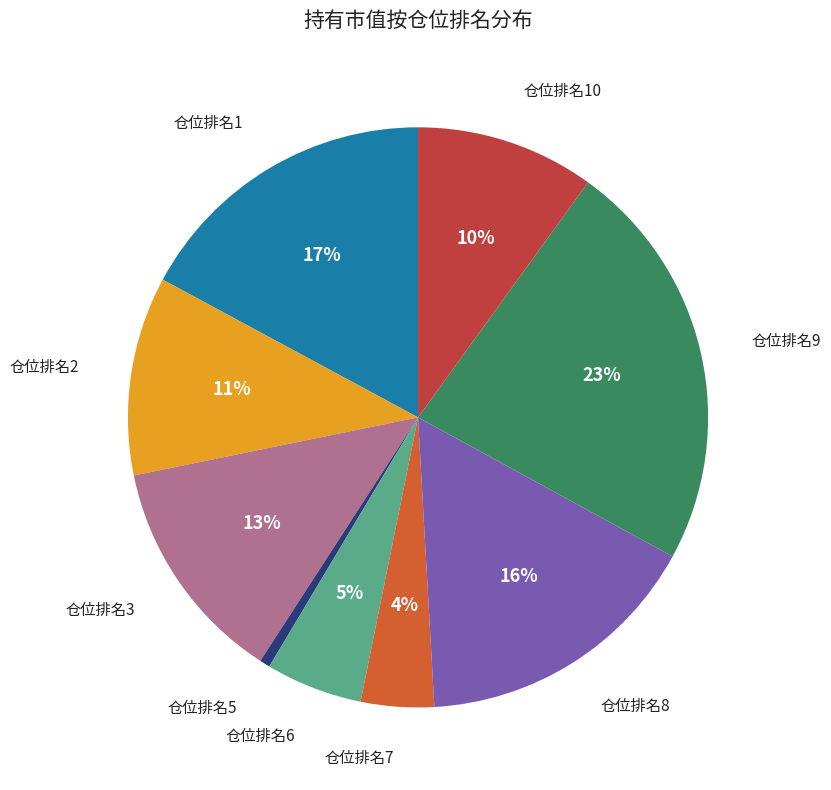

Which slice is the smallest?

仓位排名5